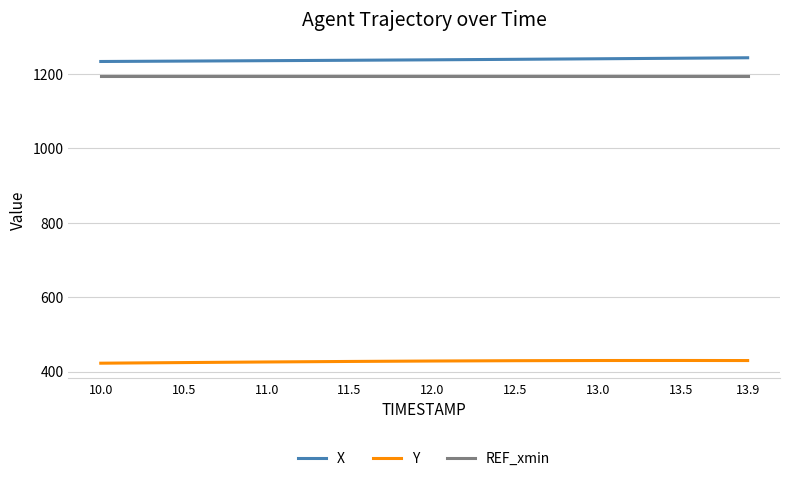

What is the average value of the Y series?

428.0